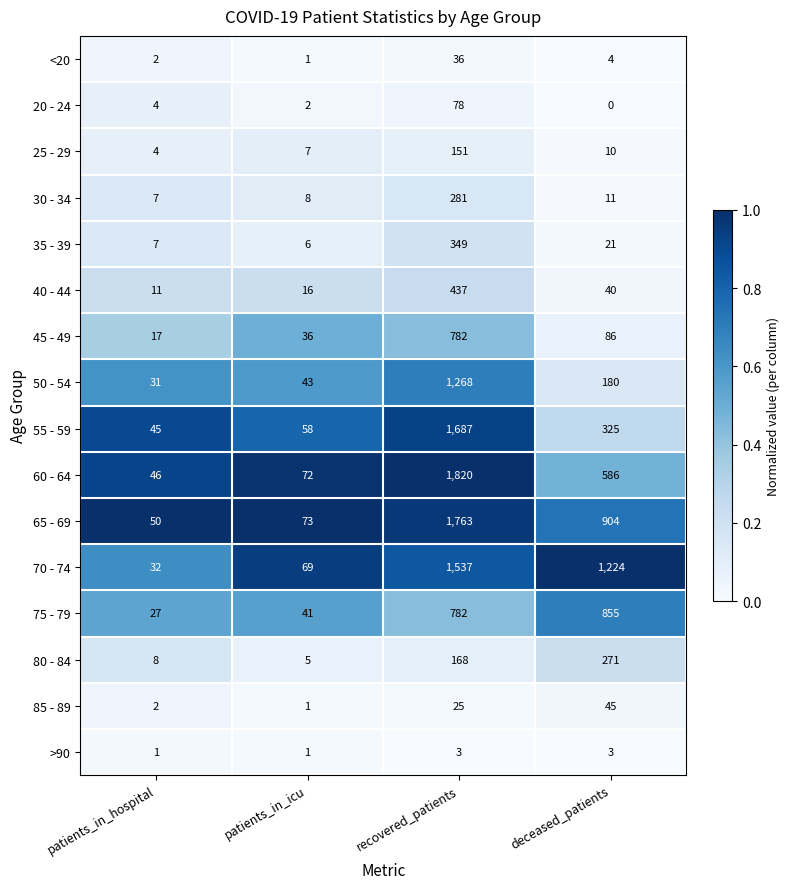

What is the difference between the highest and lowest values at deceased_patients?

1224